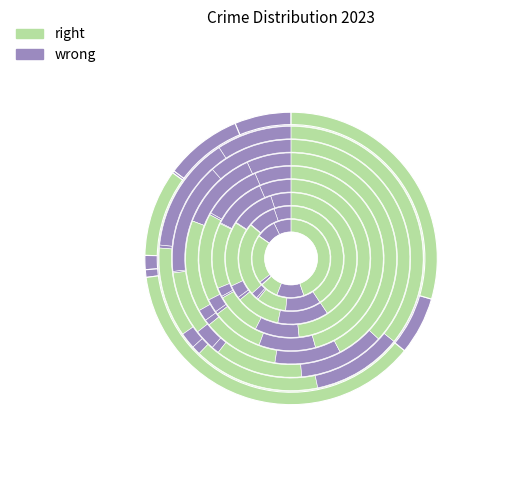

Between Arson and Burglary, which is larger?

Burglary